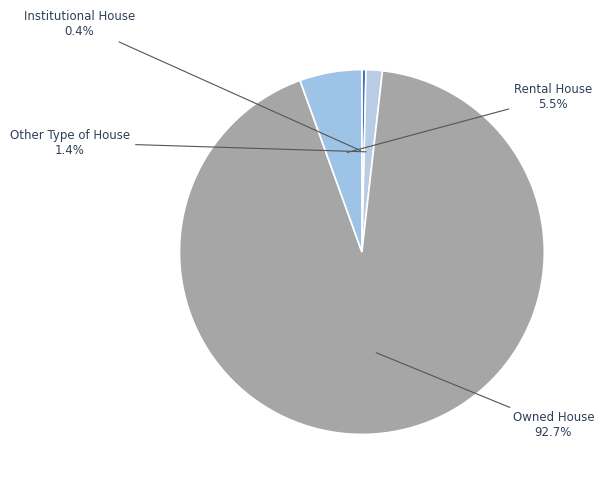

To the nearest percent, what portion does Owned House represent?

93%